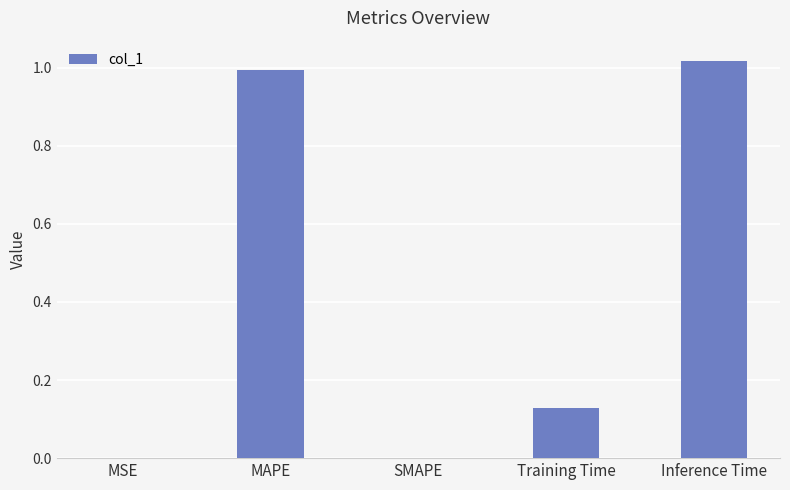

Is it true that the value at Inference Time is 1.6?

False